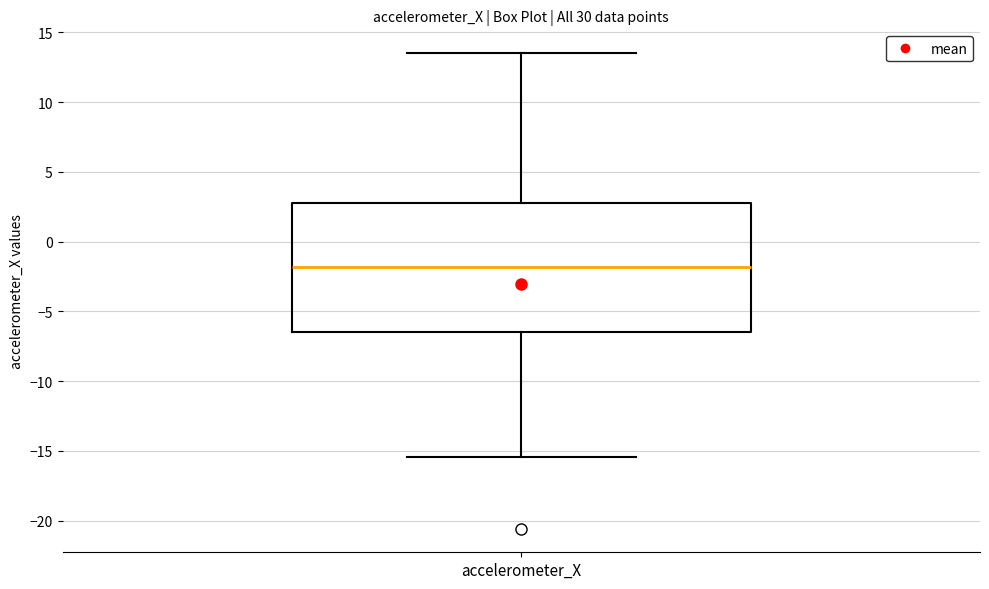

Read this box plot against the y-axis: the position of the median line, the range covered by the box, and the ends of both whiskers. The values are not printed on the chart, so give them approximately, as read against the axis.

median -2.0, box -6.5 to 2.5, whiskers -15.5 to 13.5